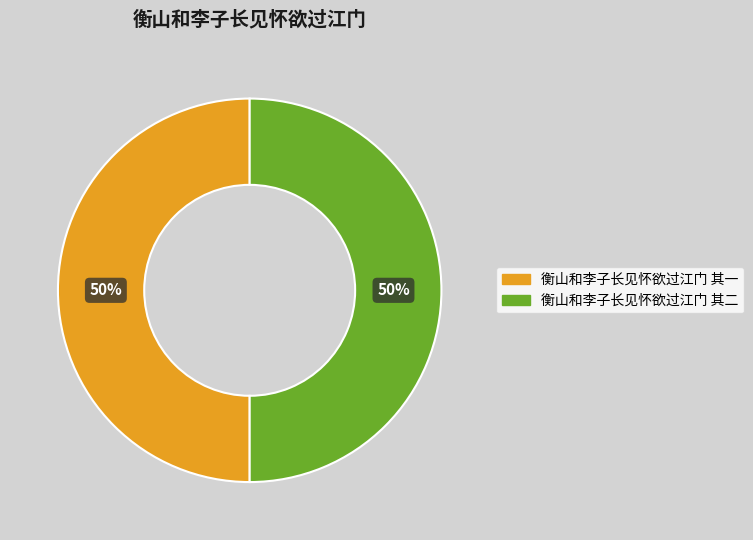

To the nearest percent, what percentage of the pie is 衡山和李子长见怀欲过江门 其一?

50%